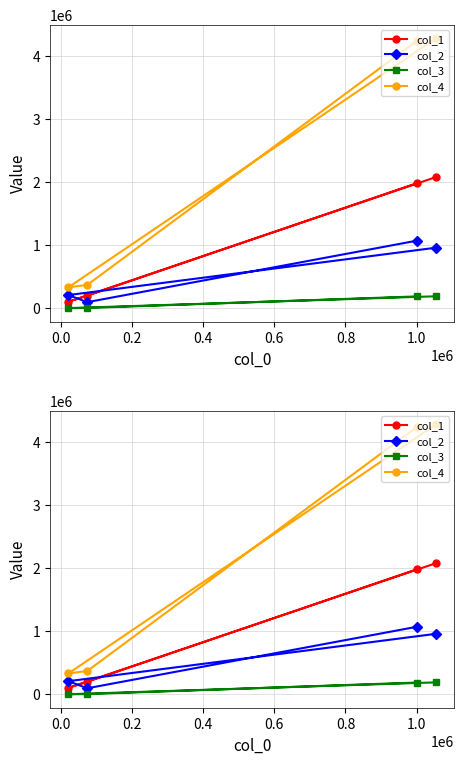

Is this an area chart (filled region under the line)?

No